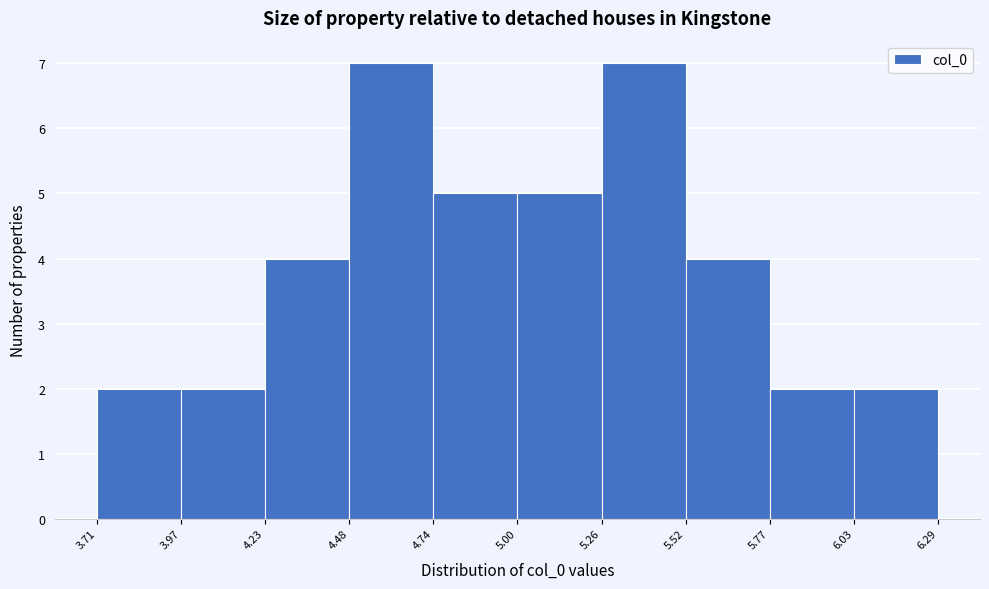

Reading left to right, transcribe this chart: for each bar, give the range it covers on the x-axis and its height. The values are not printed on the chart, so give them approximately, as read against the axis.

3.71 to 3.97: 2
3.97 to 4.23: 2
4.23 to 4.48: 4
4.48 to 4.74: 7
4.74 to 5.00: 5
5.00 to 5.26: 5
5.26 to 5.52: 7
5.52 to 5.77: 4
5.77 to 6.03: 2
6.03 to 6.29: 2